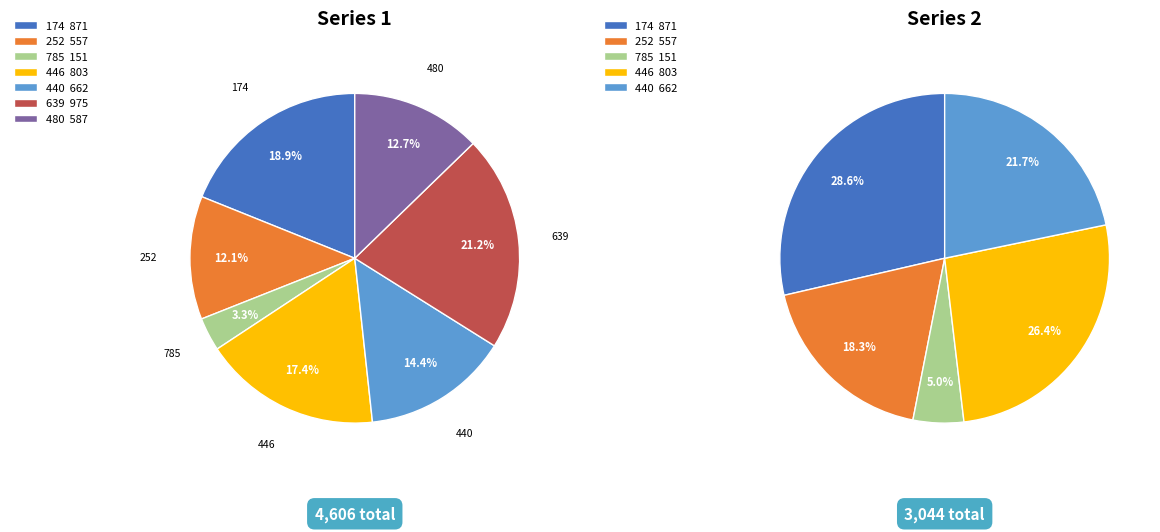

To the nearest percent, what is the difference between the 446 and 252 slice percentages?

5%